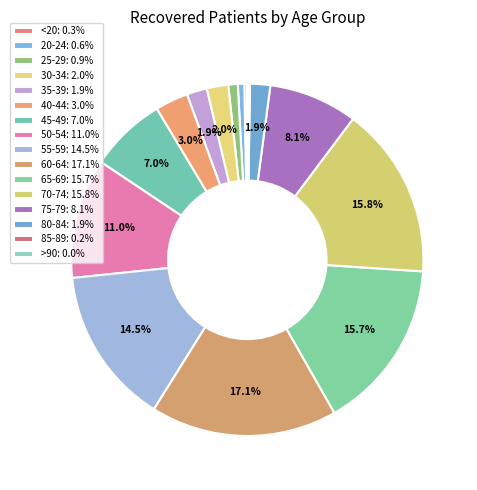

What percentage is NOT represented by 35-39?

98.1%